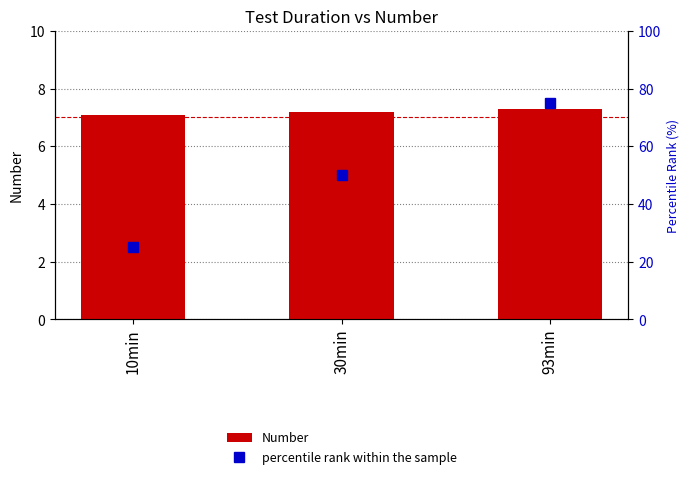

What is the label of the 2nd bar from the left?

30min